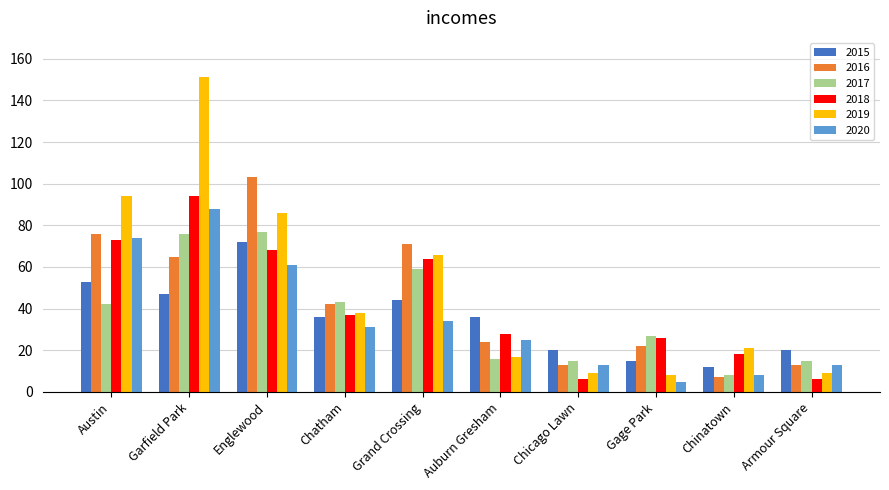

Are the bars grouped side by side (vs. stacked)?

Yes